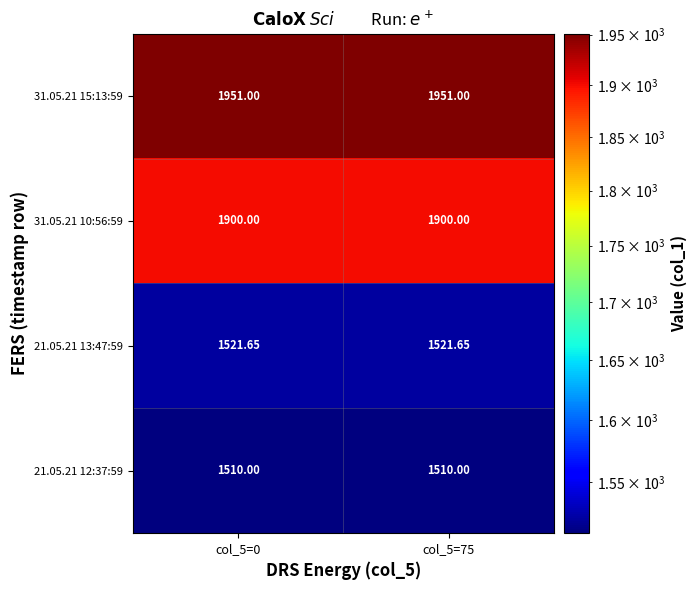

How many data points does each series have?

2